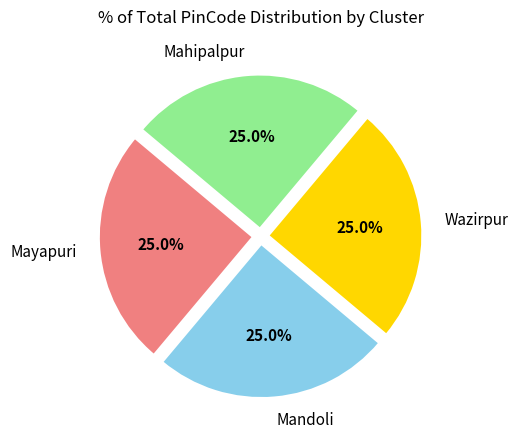

How much of the chart is everything except Mayapuri?

75.0%